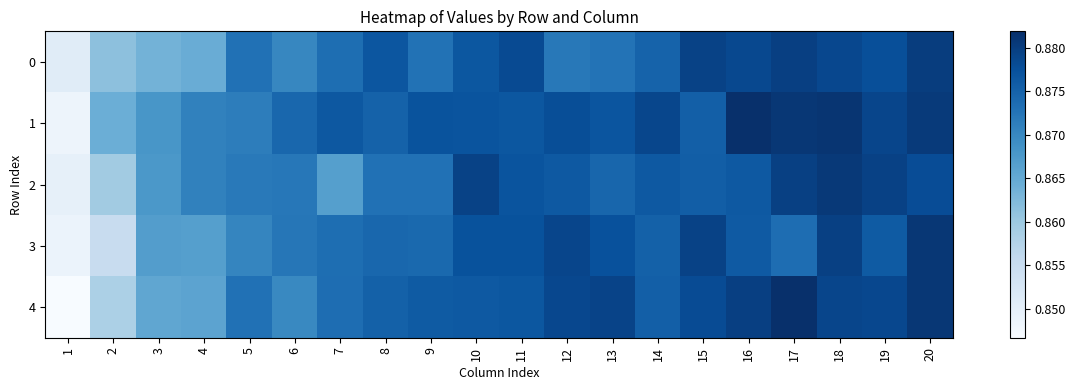

Reading right to left, list all the values displayed in this chart.

0: 20=0.9	19=0.9	18=0.9	17=0.9	16=0.9	15=0.9	14=0.9	13=0.9	12=0.9	11=0.9	10=0.9	9=0.9	8=0.9	7=0.9	6=0.9	5=0.9	4=0.9	3=0.9	2=0.9	1=0.9
1: 20=0.9	19=0.9	18=0.9	17=0.9	16=0.9	15=0.9	14=0.9	13=0.9	12=0.9	11=0.9	10=0.9	9=0.9	8=0.9	7=0.9	6=0.9	5=0.9	4=0.9	3=0.9	2=0.9	1=0.8
2: 20=0.9	19=0.9	18=0.9	17=0.9	16=0.9	15=0.9	14=0.9	13=0.9	12=0.9	11=0.9	10=0.9	9=0.9	8=0.9	7=0.9	6=0.9	5=0.9	4=0.9	3=0.9	2=0.9	1=0.8
3: 20=0.9	19=0.9	18=0.9	17=0.9	16=0.9	15=0.9	14=0.9	13=0.9	12=0.9	11=0.9	10=0.9	9=0.9	8=0.9	7=0.9	6=0.9	5=0.9	4=0.9	3=0.9	2=0.9	1=0.8
4: 20=0.9	19=0.9	18=0.9	17=0.9	16=0.9	15=0.9	14=0.9	13=0.9	12=0.9	11=0.9	10=0.9	9=0.9	8=0.9	7=0.9	6=0.9	5=0.9	4=0.9	3=0.9	2=0.9	1=0.8